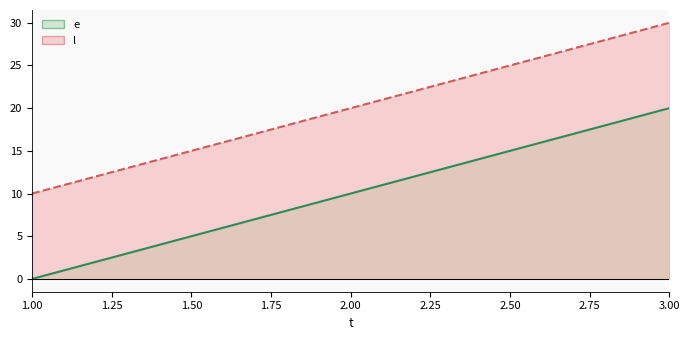

List the series in order of their peak value, lowest first.

e, l